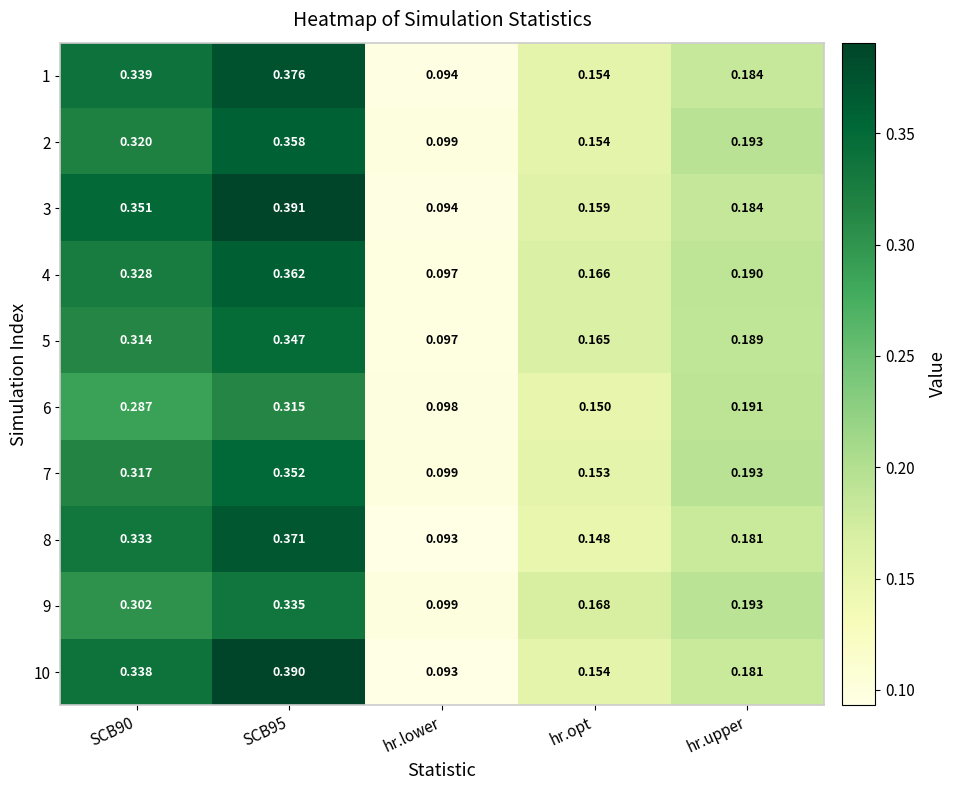

Which series has the largest total across all categories?

3